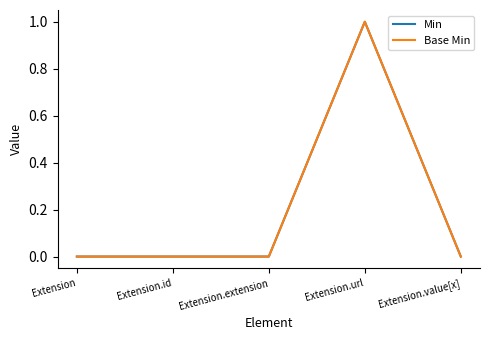

Is this an area chart (filled region under the line)?

No